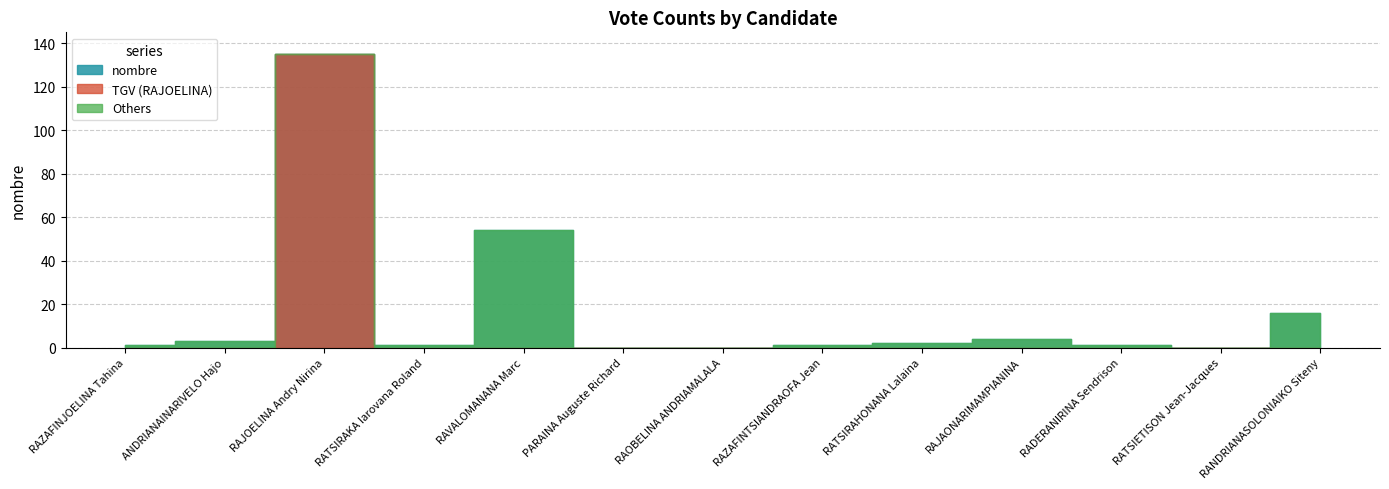

What is the average value?

17